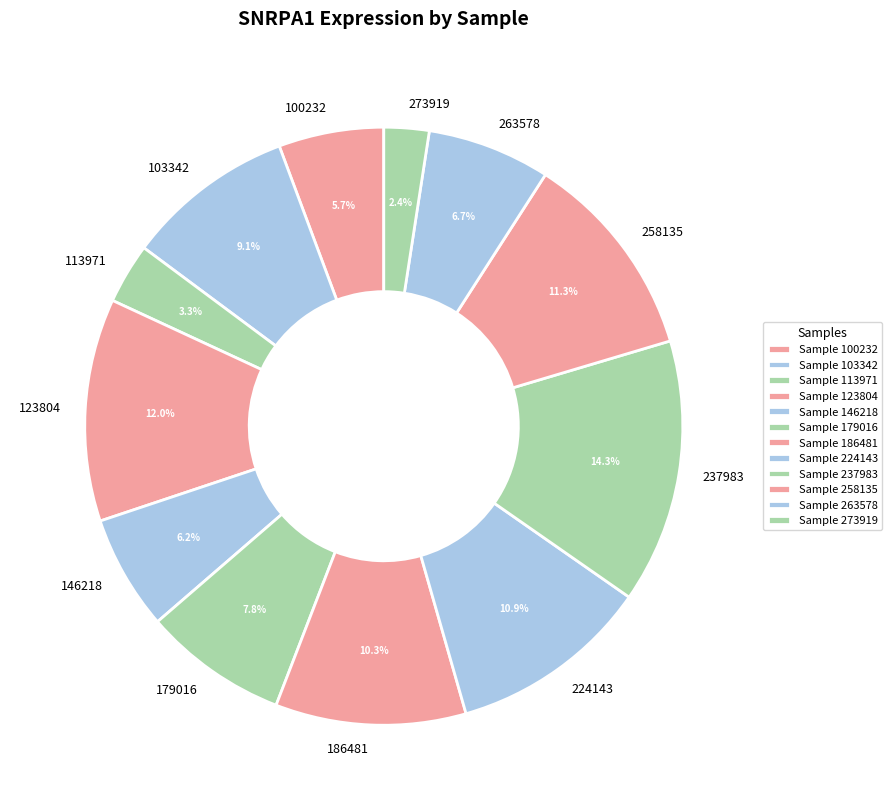

What is the largest slice in the pie chart?

237983